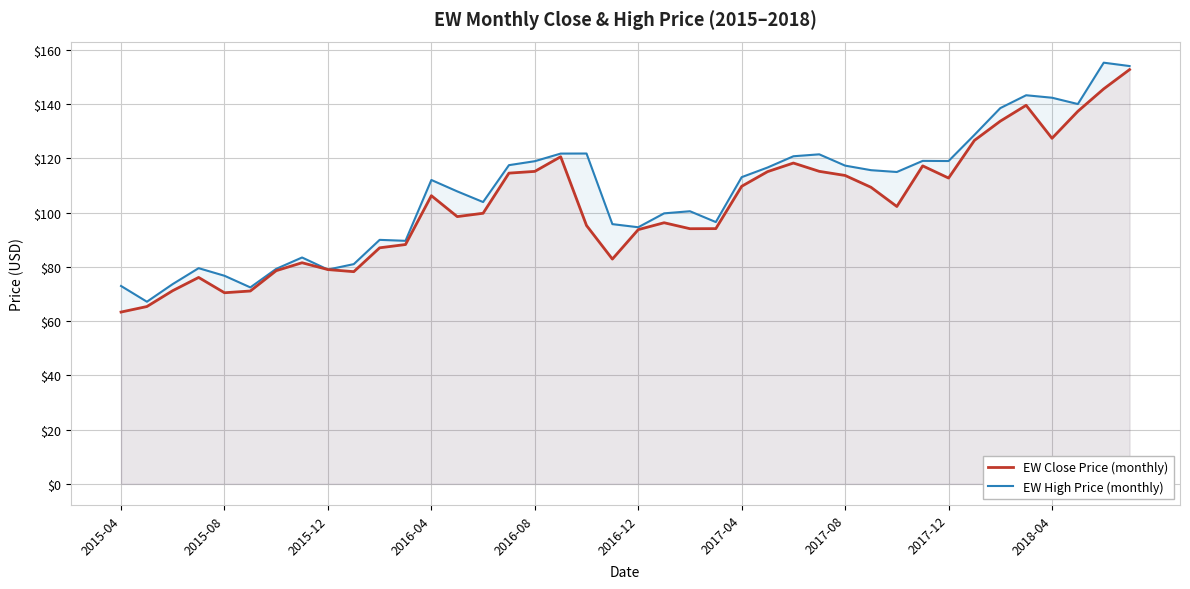

The value of EW Close Price (monthly) at 2015-04 is 63.3. True or false?

True